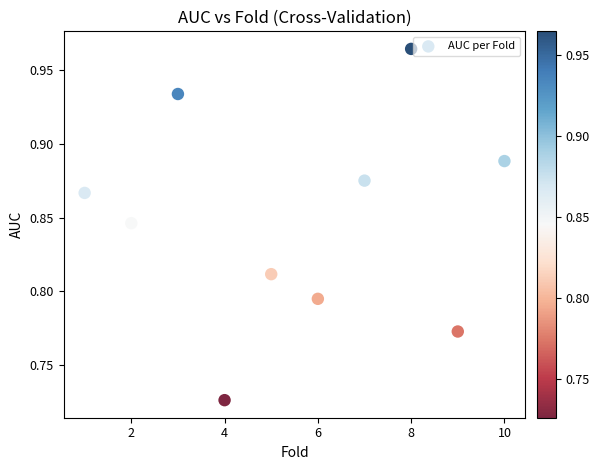

What is the average X value?

5.5